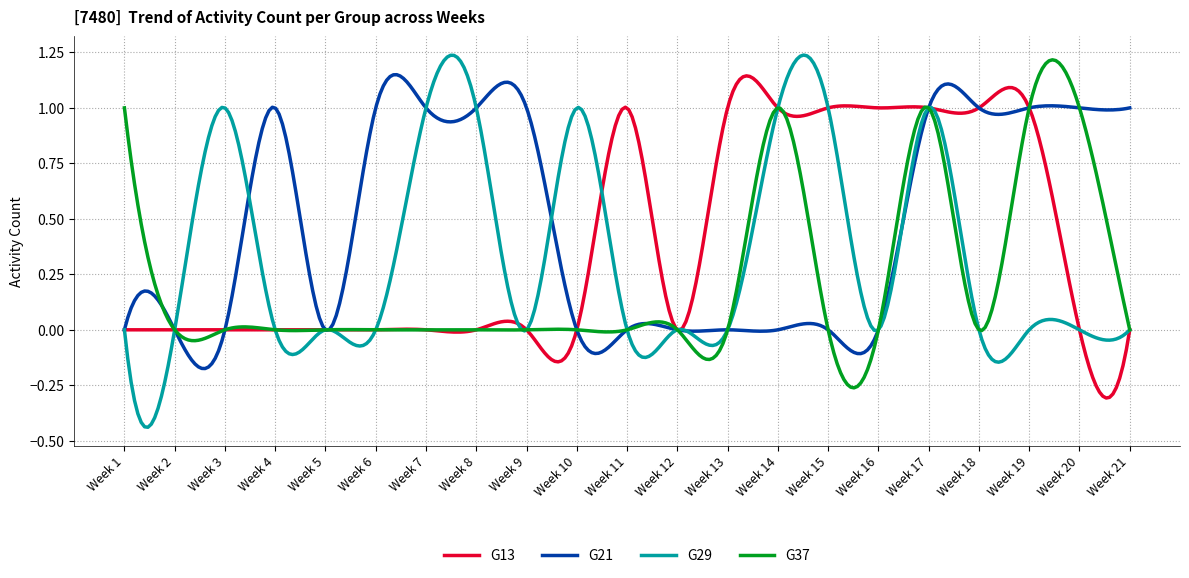

What are all the series names shown in the legend?

G13, G21, G29, G37